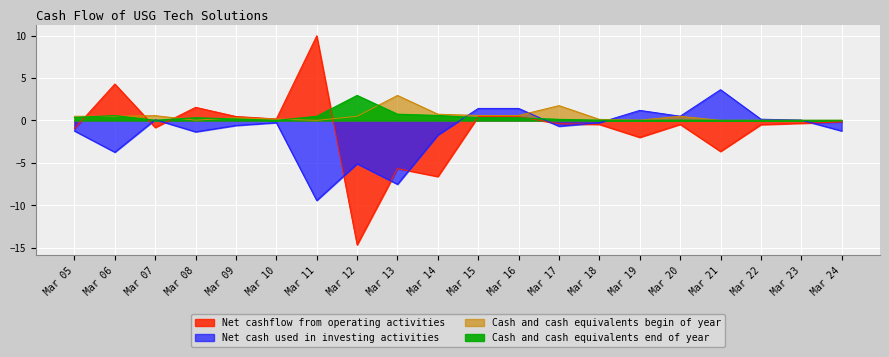

Which series has the largest total across all categories?

Cash and cash equivalents begin of year